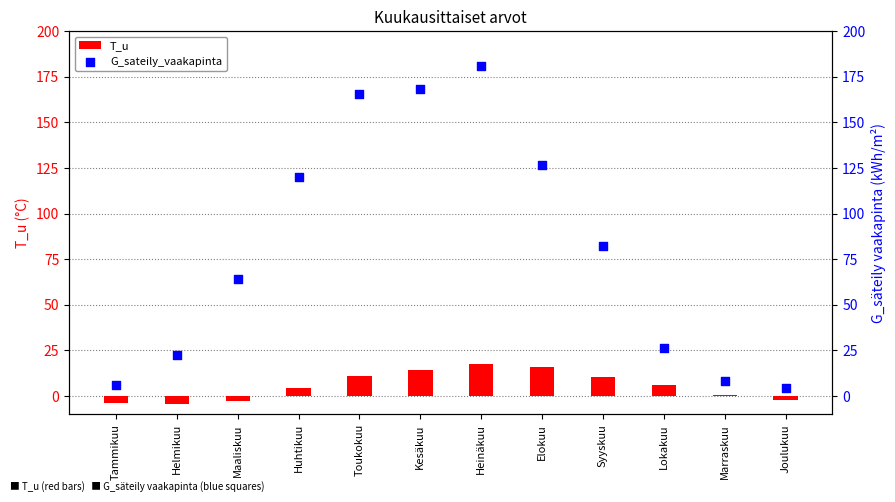

What are all the series names shown in the legend?

T_u, G_sateily_vaakapinta